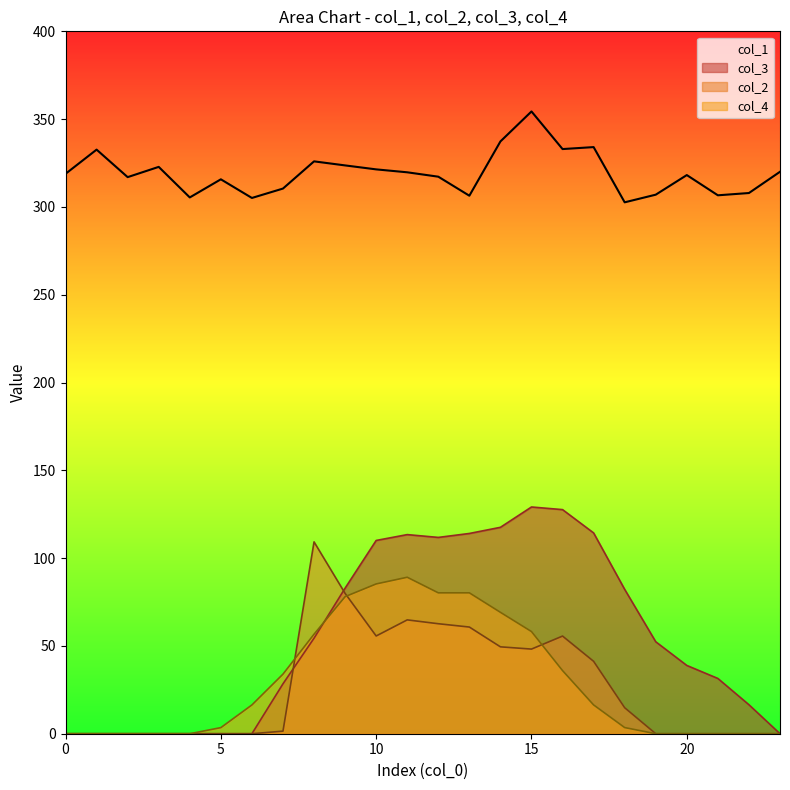

What is the average value of the col_4 series?

29.4